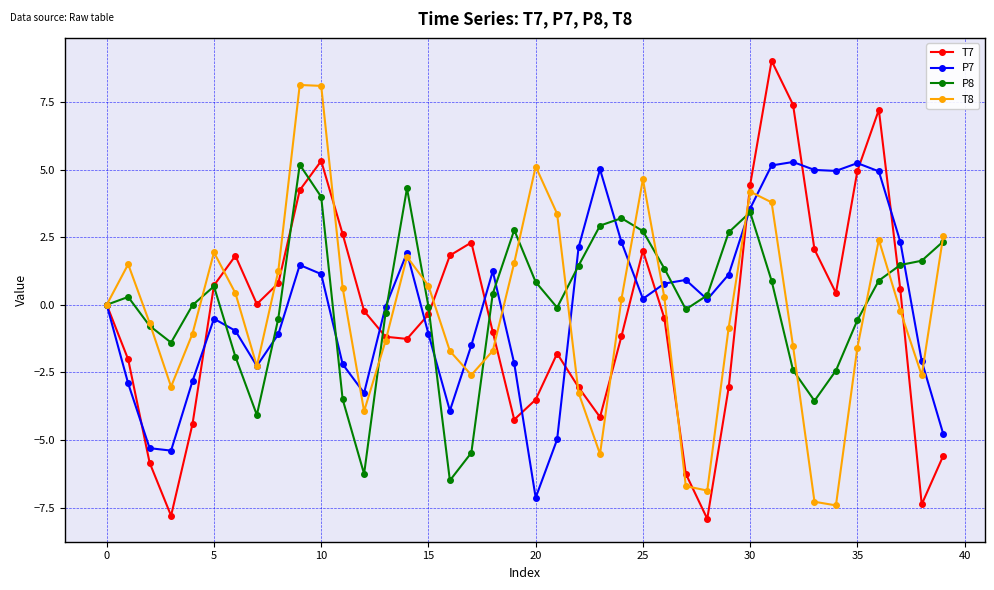

What is the value of the P7 point at the 25th from the left?

2.3